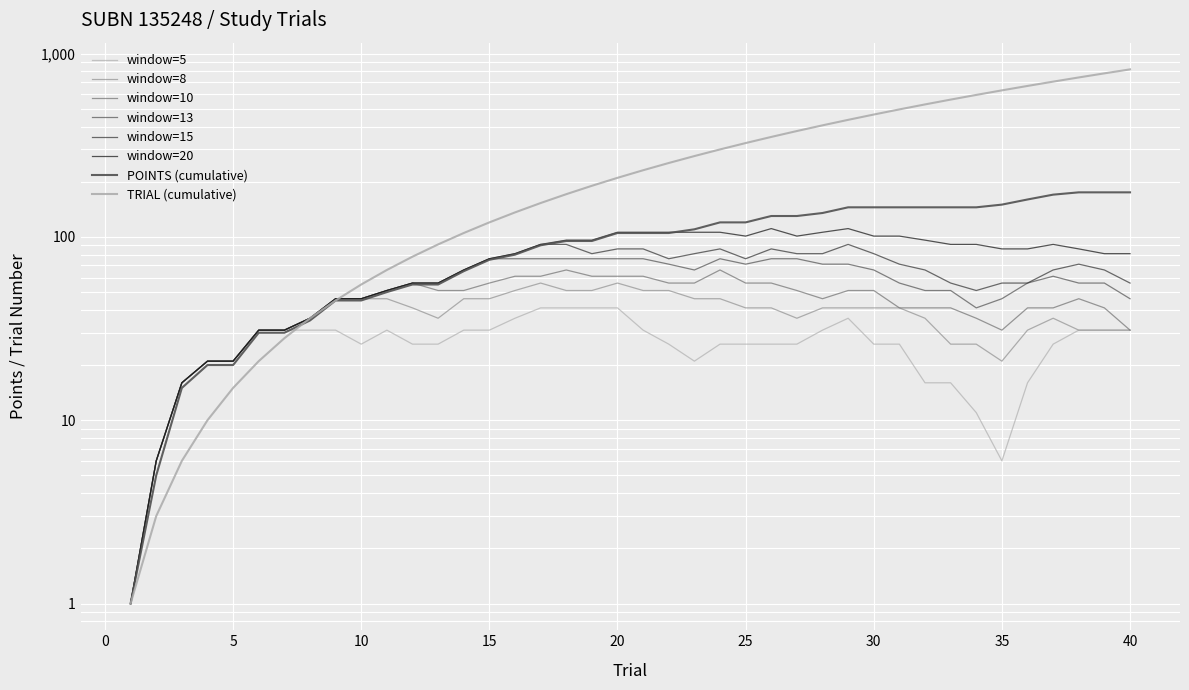

Does the chart display data point markers on the line(s)?

No